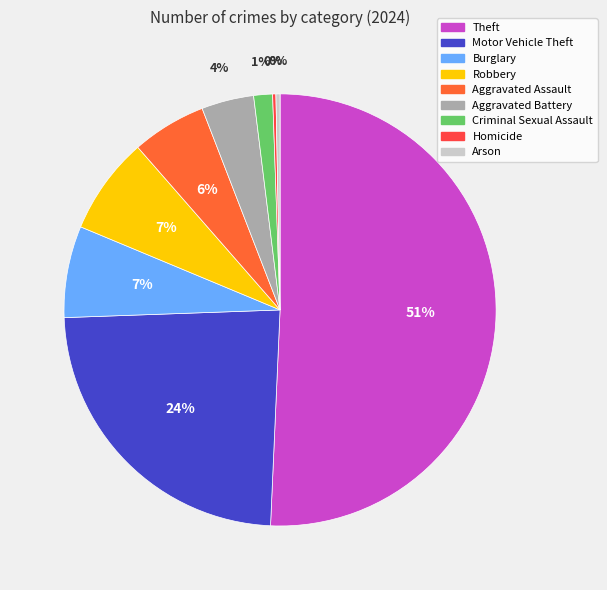

What is the smallest slice in the pie chart?

Homicide